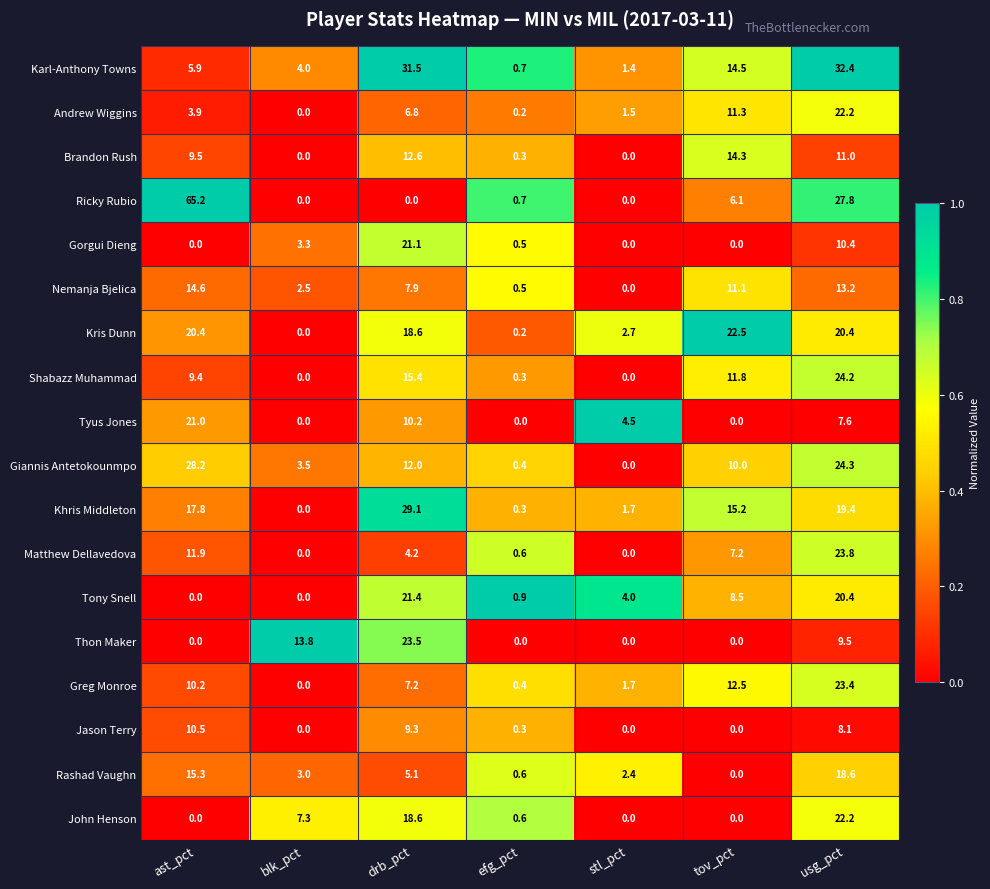

Rank the categories by Khris Middleton value from lowest to highest.

blk_pct, efg_pct, stl_pct, tov_pct, ast_pct, usg_pct, drb_pct